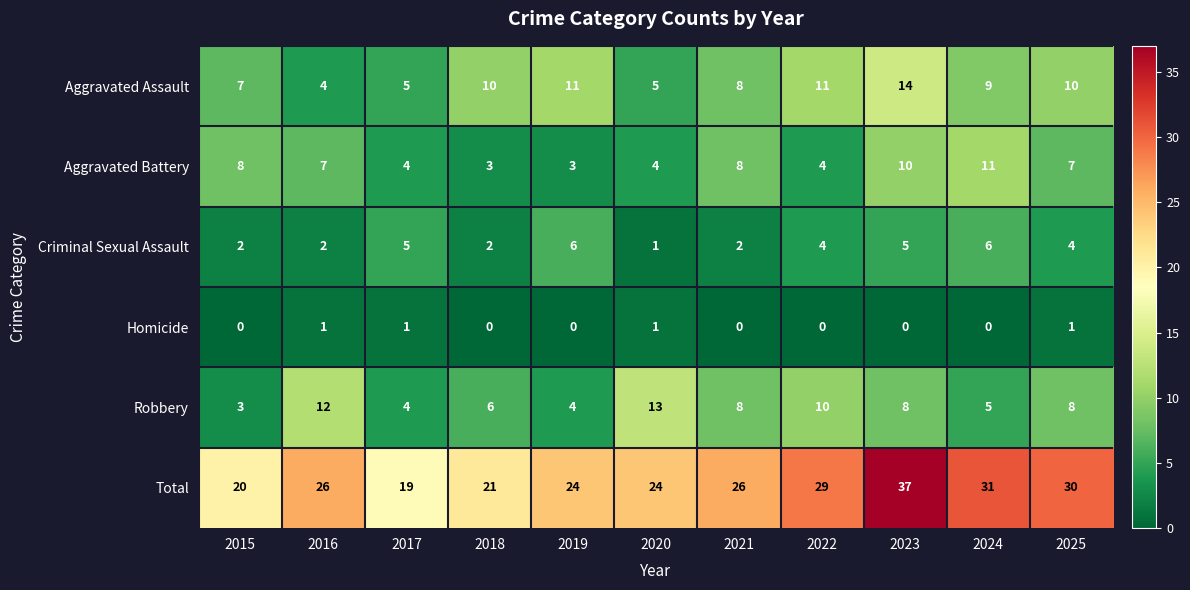

Which series changed the most between 2023 and 2024?

Total